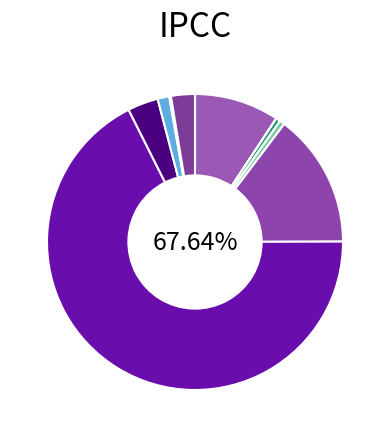

How many slices are in this pie chart?

11